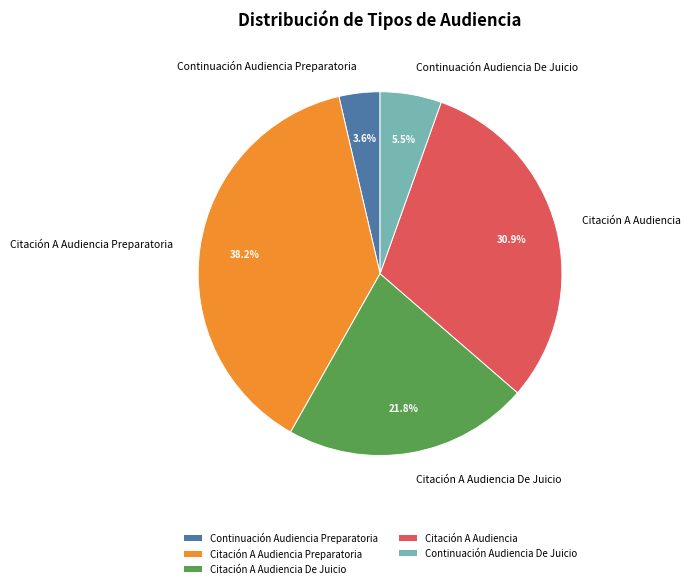

Rank the categories by value from highest to lowest.

Citación A Audiencia Preparatoria, Citación A Audiencia, Citación A Audiencia De Juicio, Continuación Audiencia De Juicio, Continuación Audiencia Preparatoria